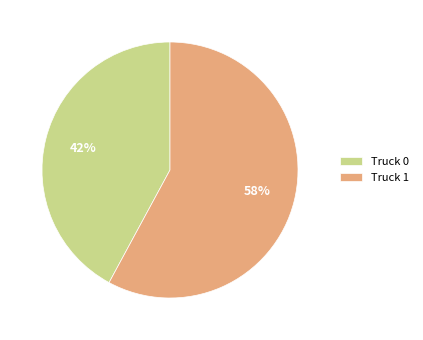

Which category has the smallest portion of the pie?

Truck 0